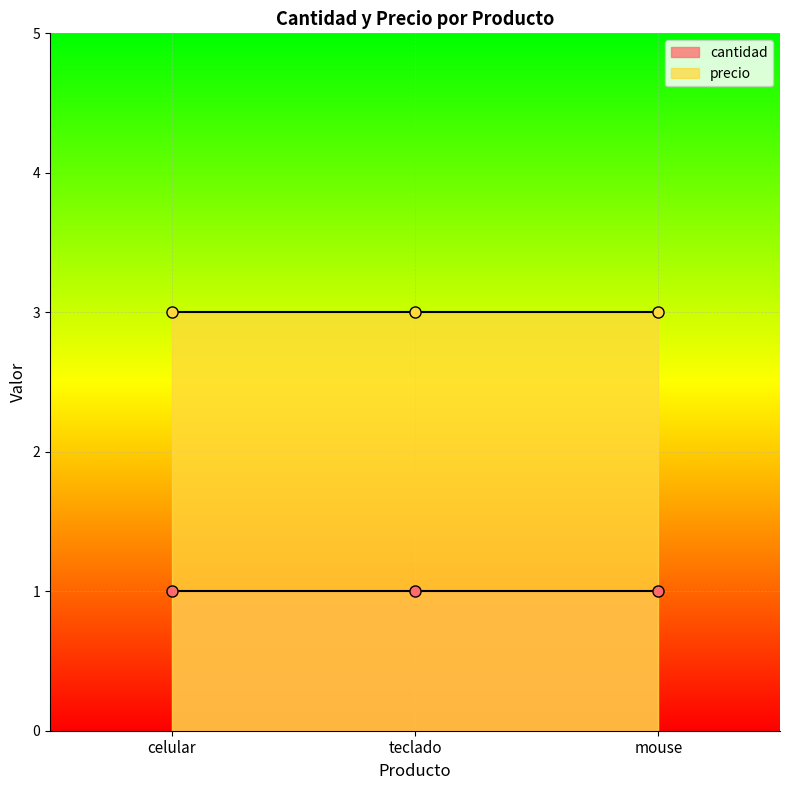

What are all the series names shown in the legend?

cantidad, precio